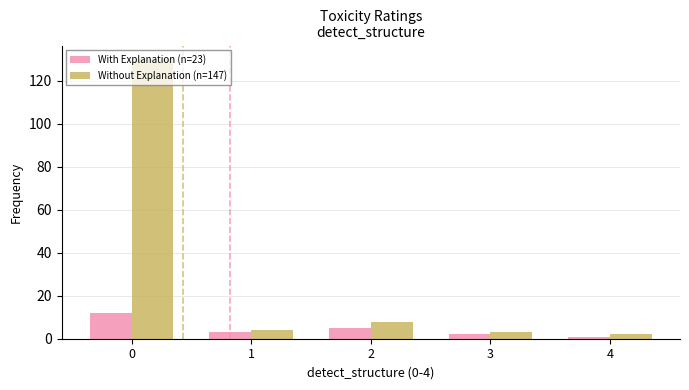

Reading left to right, transcribe all the data shown in this chart.

With Explanation (n=23): 12	3	5	2	1
Without Explanation (n=147): 130	4	8	3	2